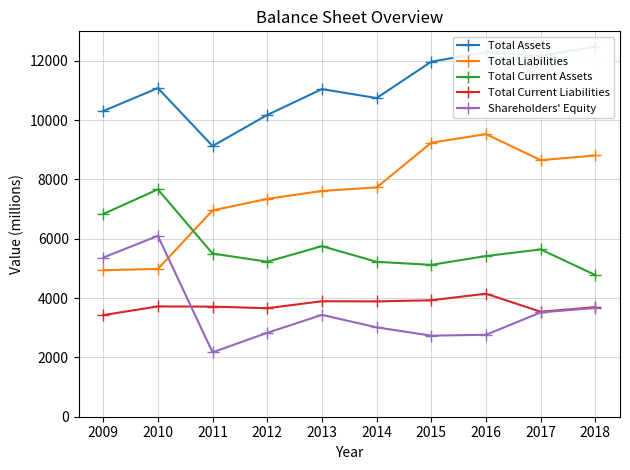

Where does the Total Assets series first go above 11082?

2015